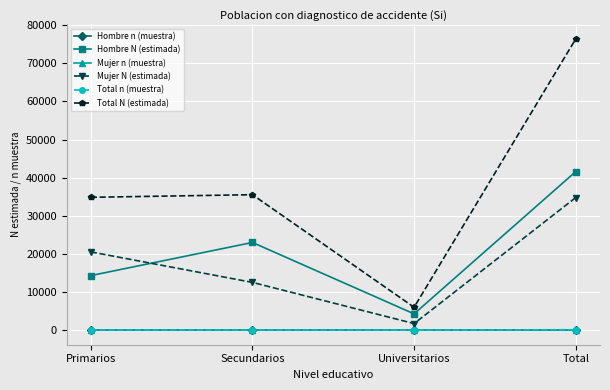

At which category is the sum across all series the highest?

Total